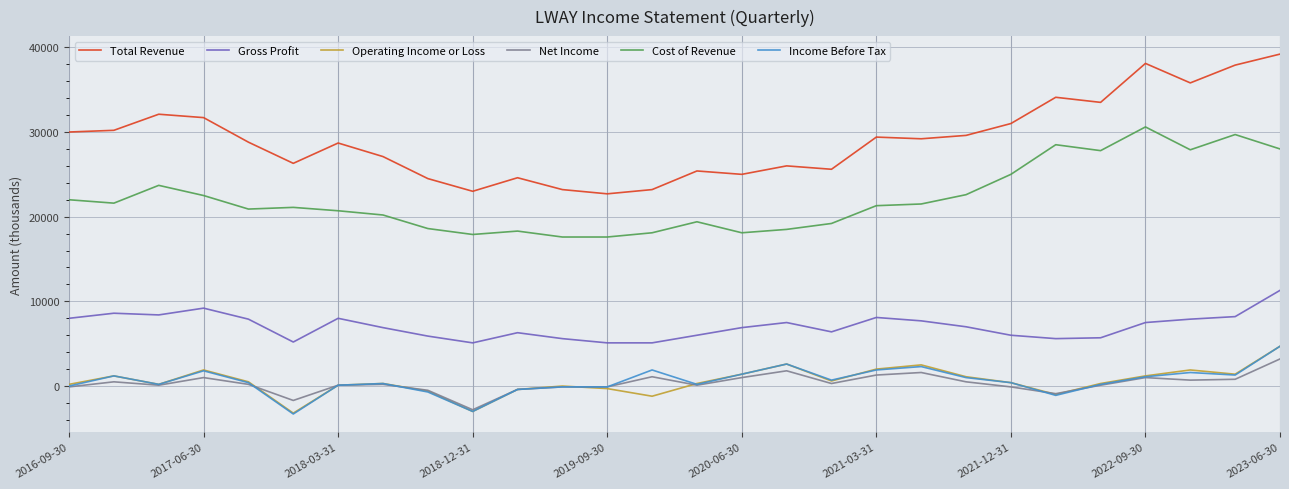

Which series has the largest total across all categories?

Total Revenue